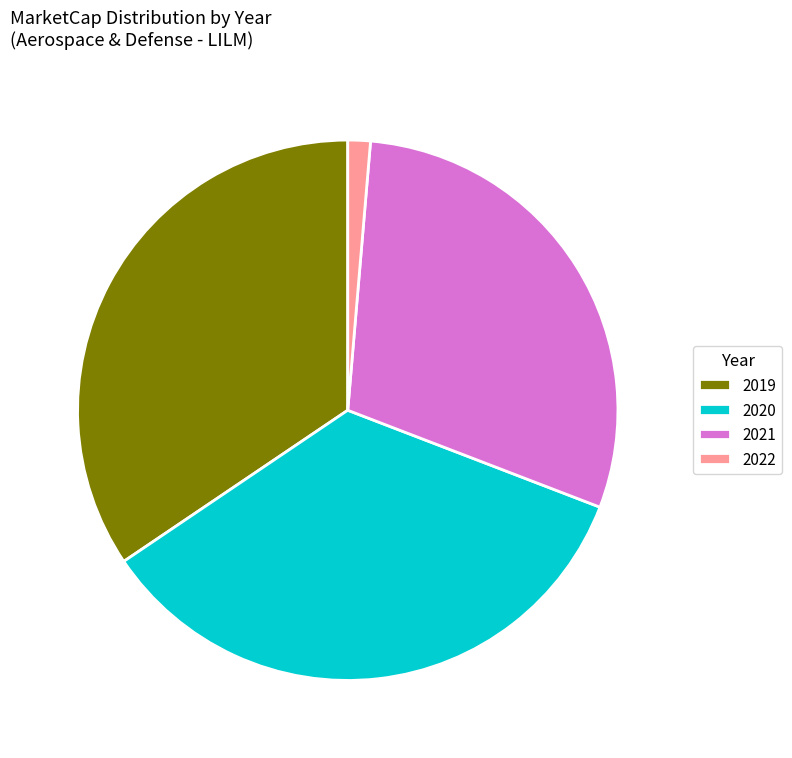

Which slice is the smallest?

2022